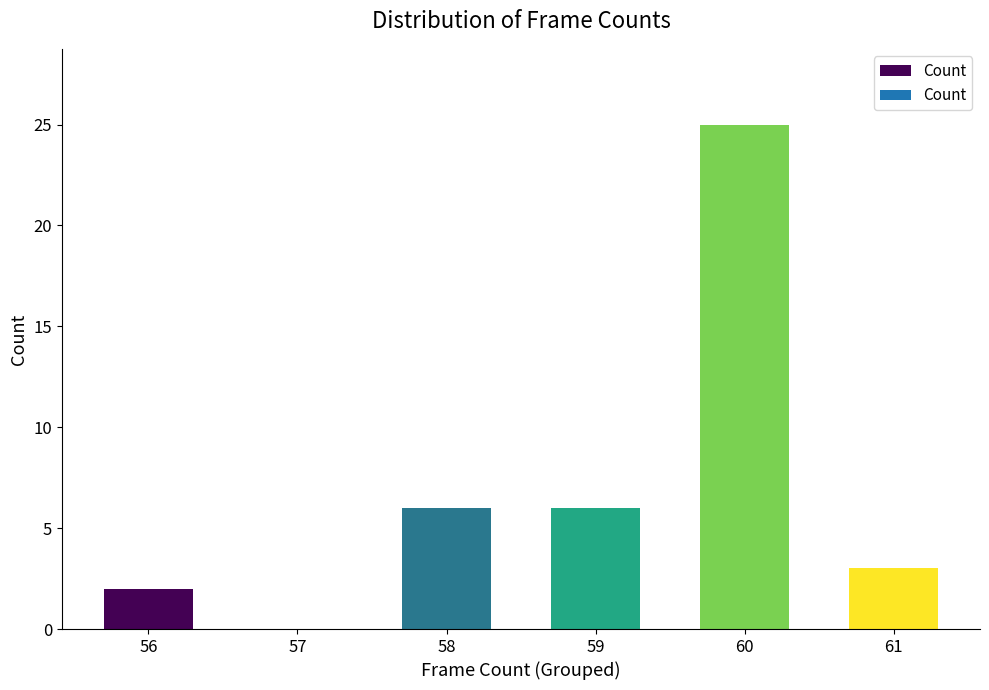

Which category has the highest value across all series?

60